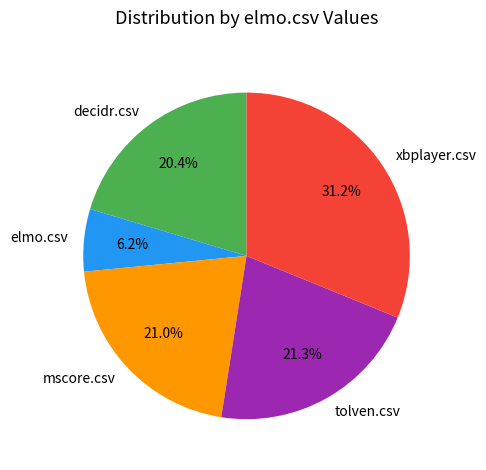

What percentage is NOT represented by elmo.csv?

93.8%